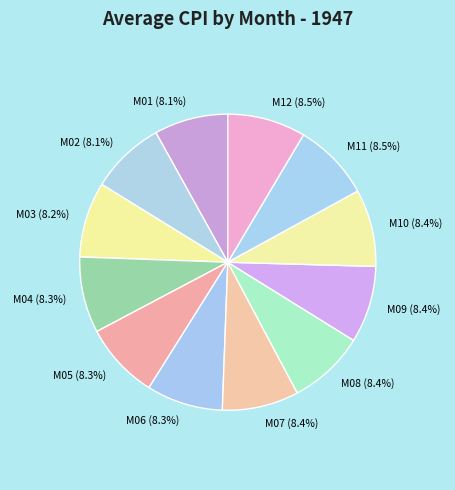

Which category has the smallest portion of the pie?

M01